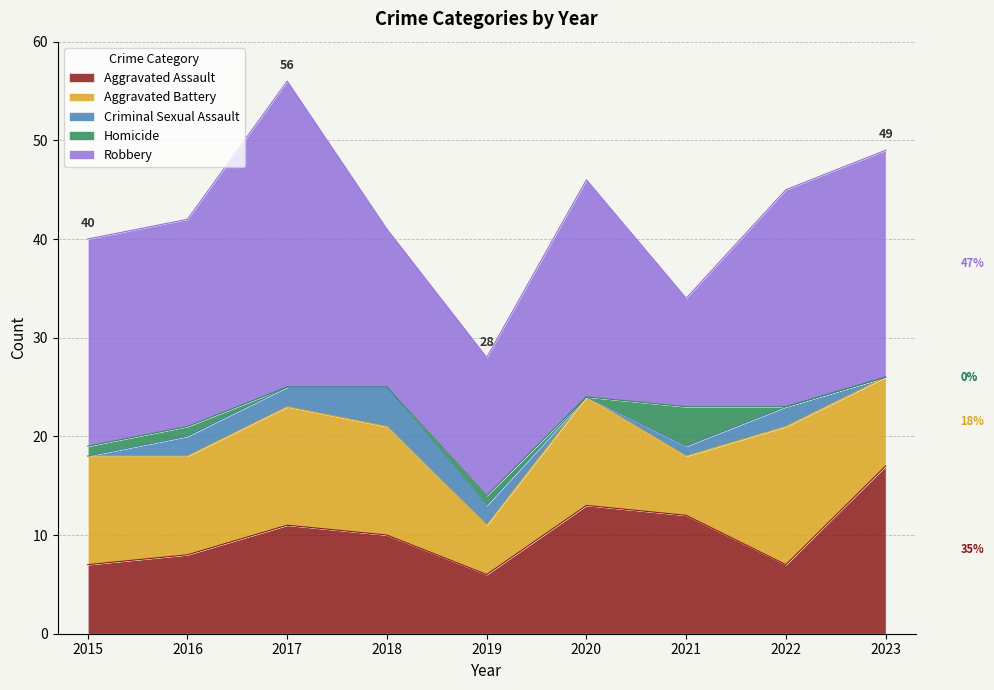

Is it true that Aggravated Assault equals 17 at 2023?

True